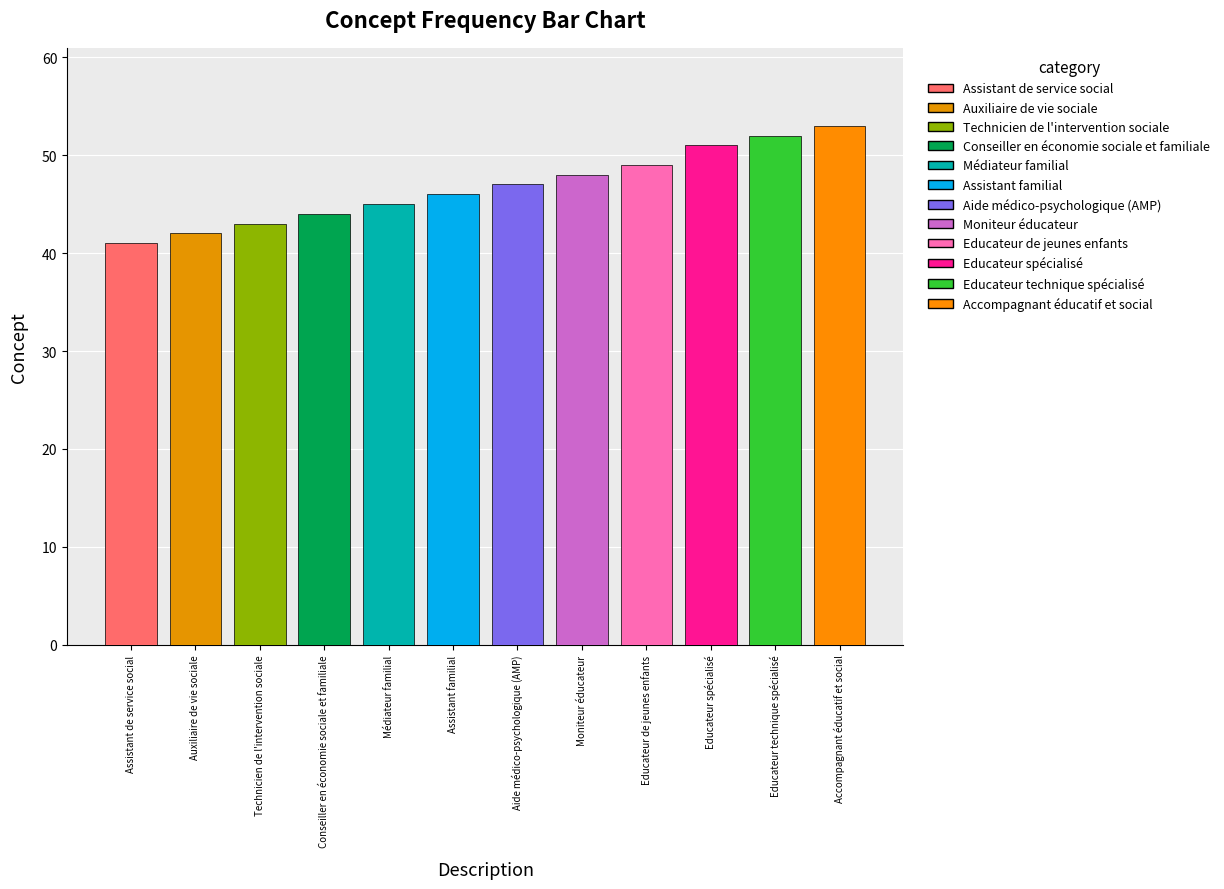

Reading left to right, transcribe all the data shown in this chart.

Assistant de service social=41	Auxiliaire de vie sociale=42	Technicien de l'intervention sociale=43	Conseiller en économie sociale et familiale=44	Médiateur familial=45	Assistant familial=46	Aide médico-psychologique (AMP)=47	Moniteur éducateur=48	Educateur de jeunes enfants=49	Educateur spécialisé=51	Educateur technique spécialisé=52	Accompagnant éducatif et social=53